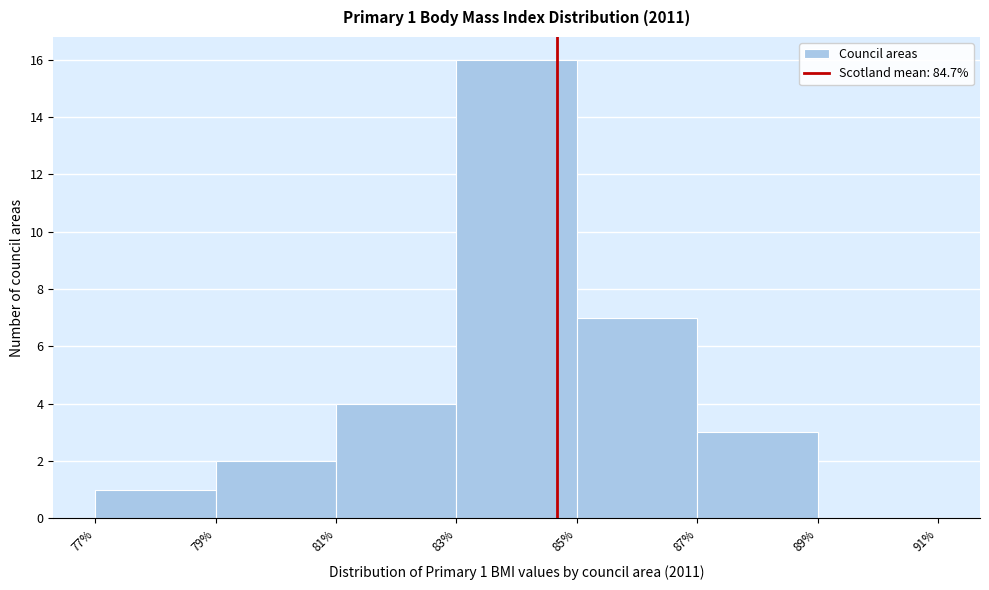

Over which range of the x-axis is the bar tallest?

83% to 85%